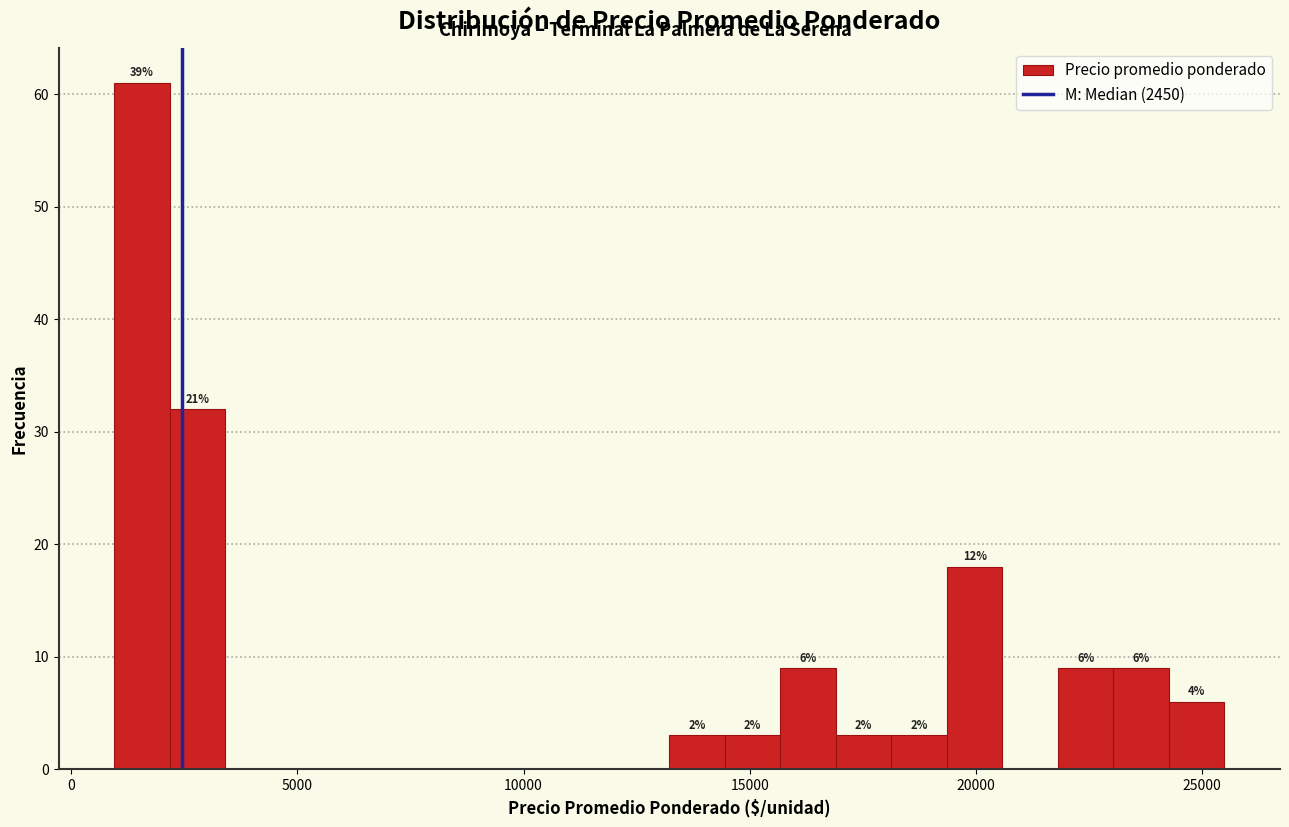

Read against the x-axis, roughly where is the centre of the tallest bar?

1500